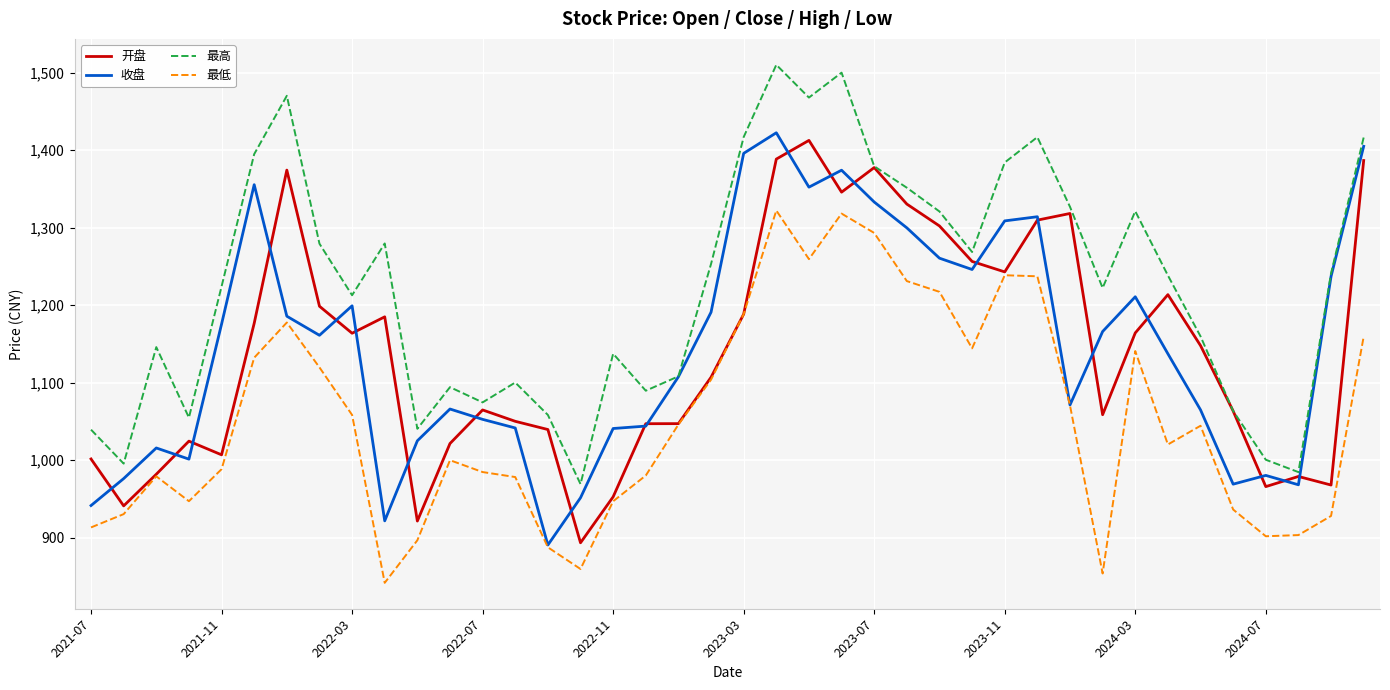

Which series has the largest total across all categories?

最高